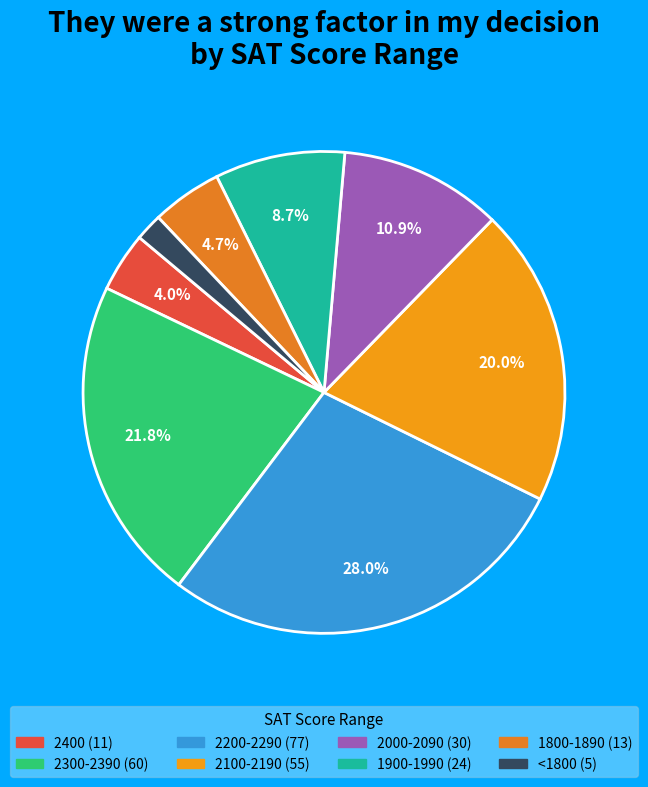

How many slices are in this pie chart?

8